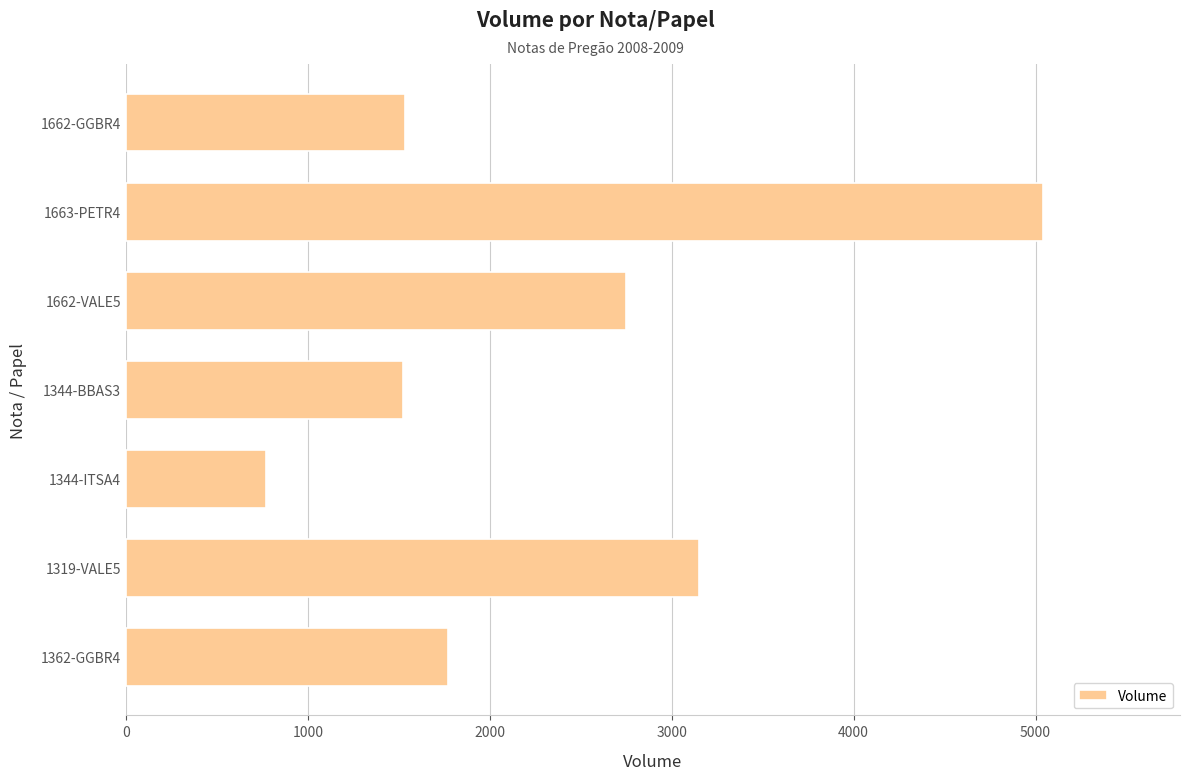

What is the difference between the second highest and second lowest values?

1630